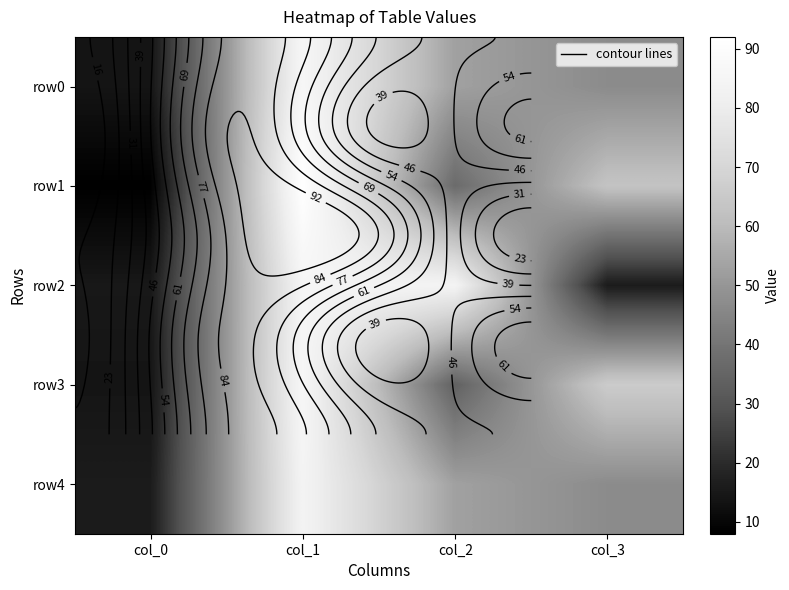

At which label does row4 first exceed 53?

col_1